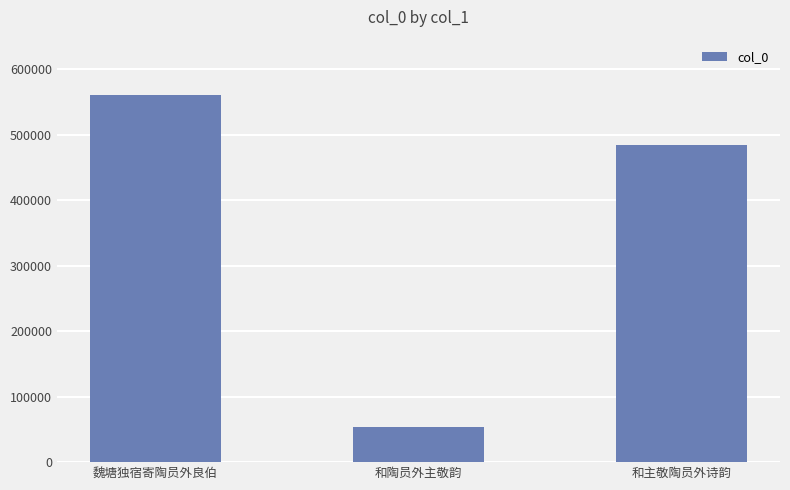

What position from the left is 和主敬陶员外诗韵?

3